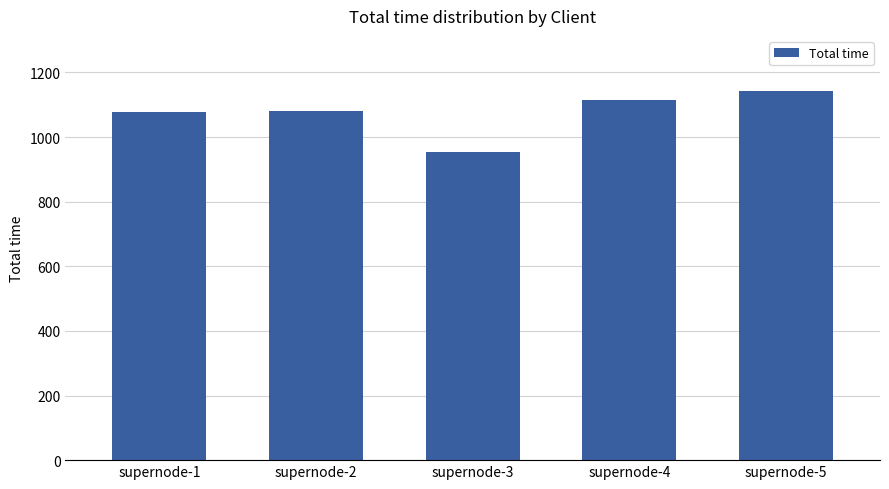

Between supernode-4 and supernode-2, which is larger?

supernode-4